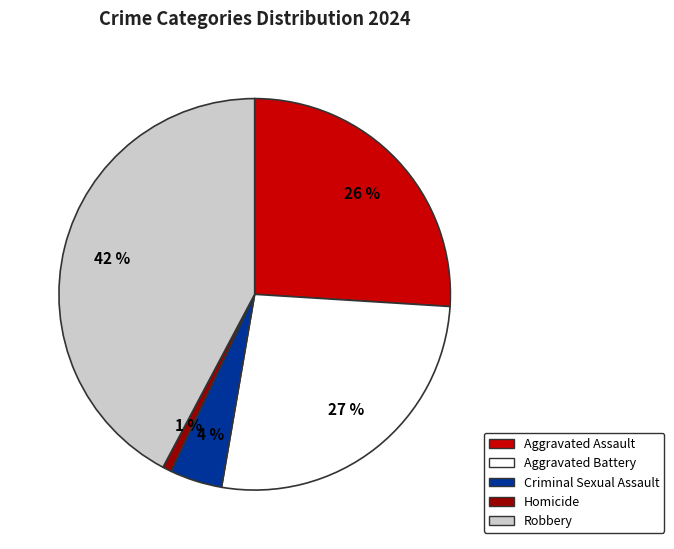

How many segments does this pie chart have?

5